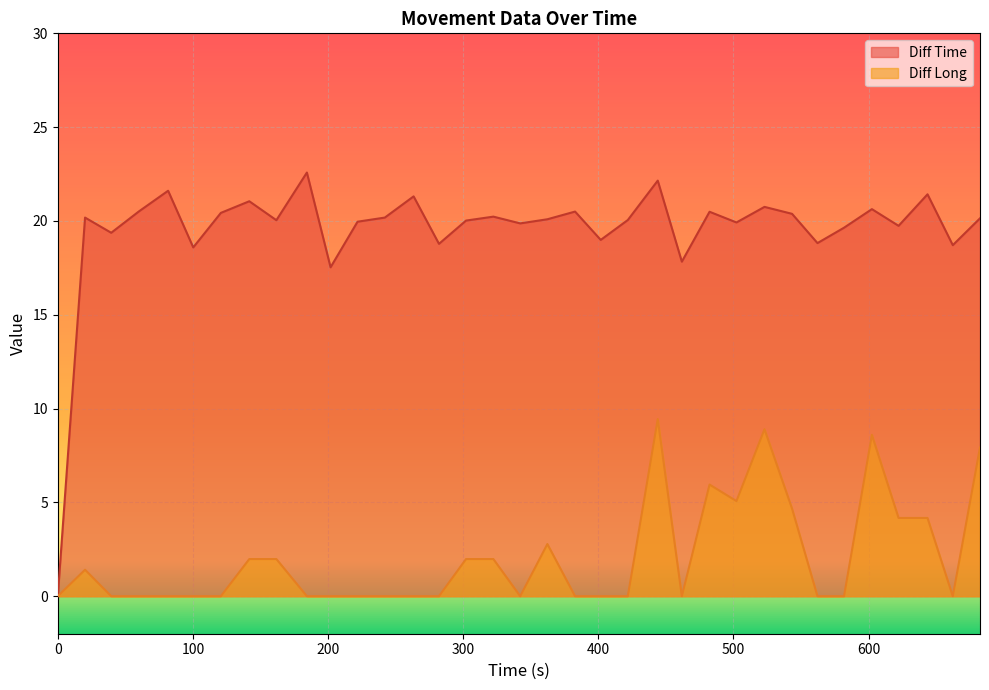

In Diff Time, how many points are higher than both neighbors (excluding endpoints)?

12